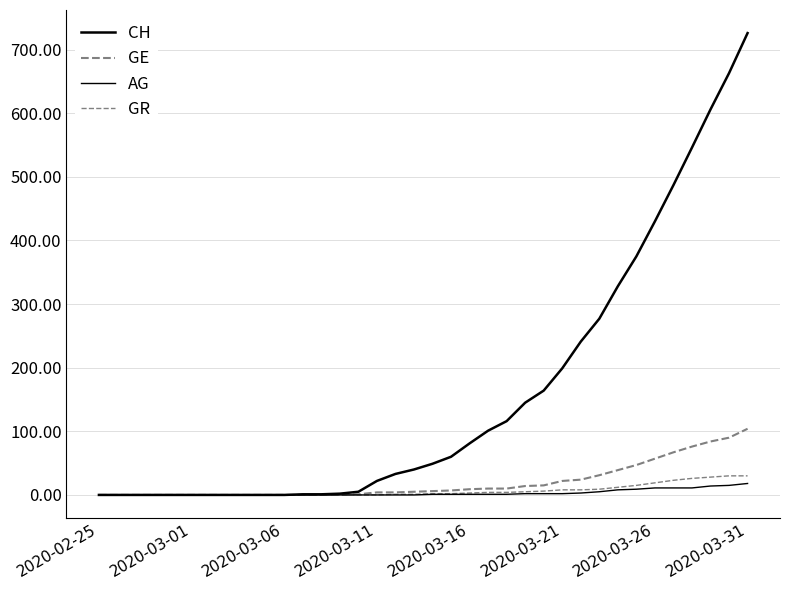

True or false: AG and GR cross at least once.

False